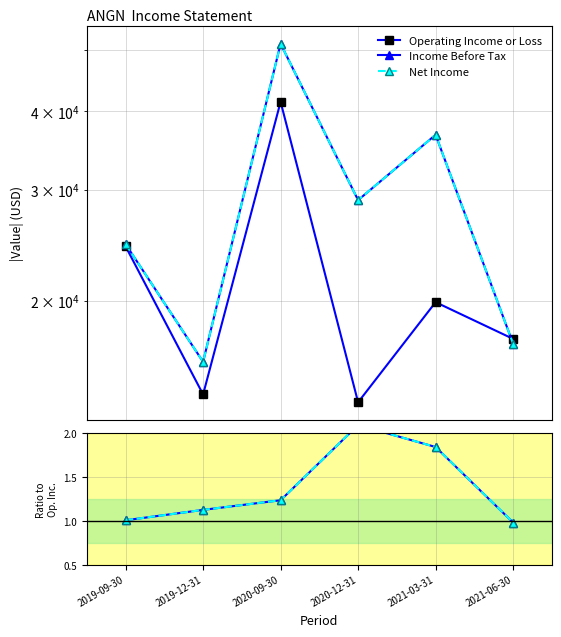

At which category is the sum across all series the highest?

2020-09-30